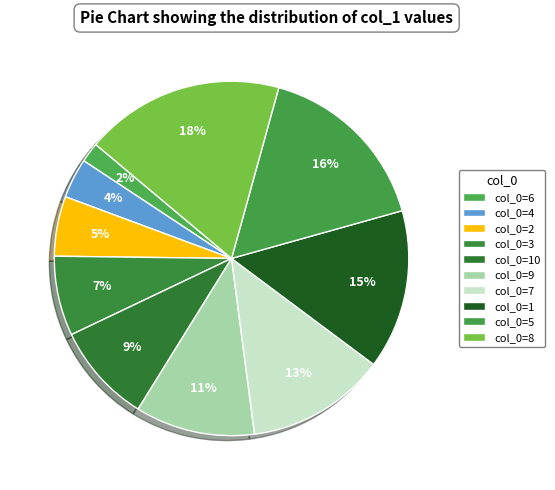

How many segments does this pie chart have?

10